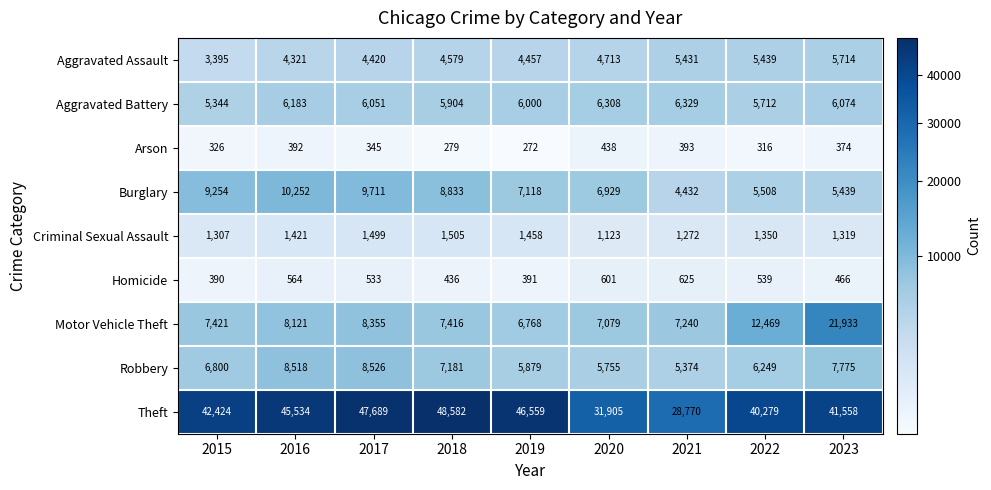

Is it true that Motor Vehicle Theft equals 7416 at 2018?

True